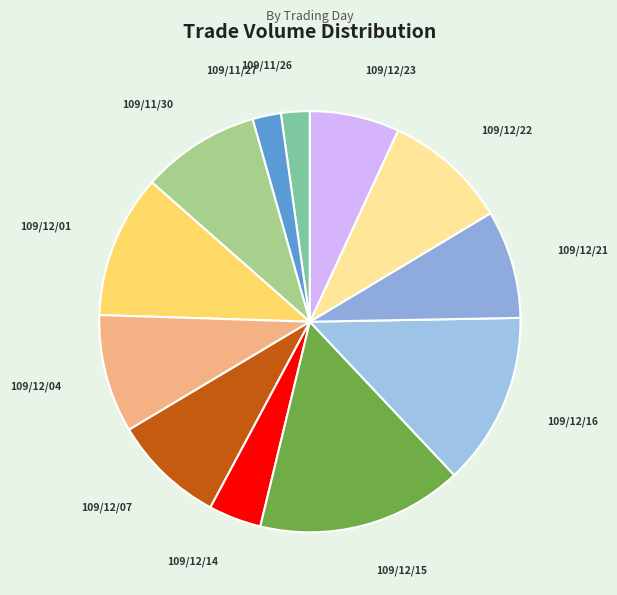

The 109/11/30 slice represents 1% of the pie. True or false?

False